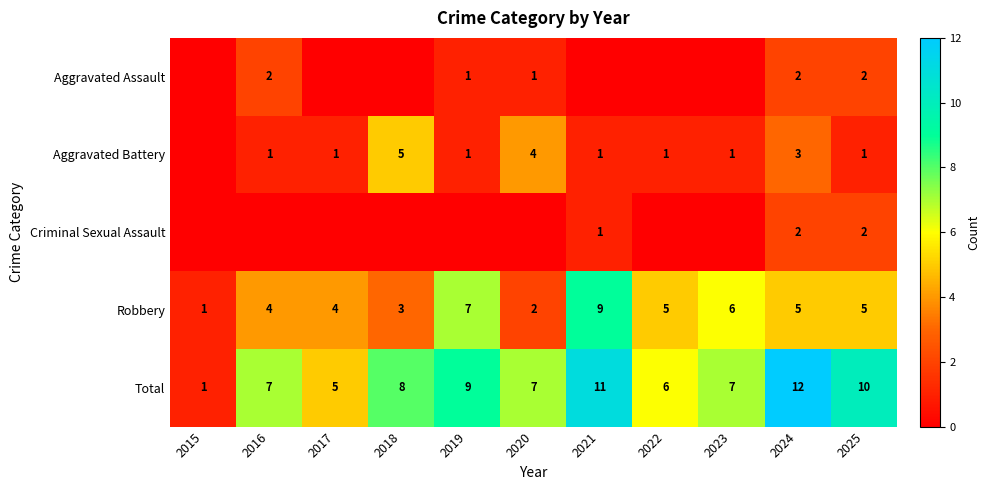

At which label does Robbery first exceed 5?

2019